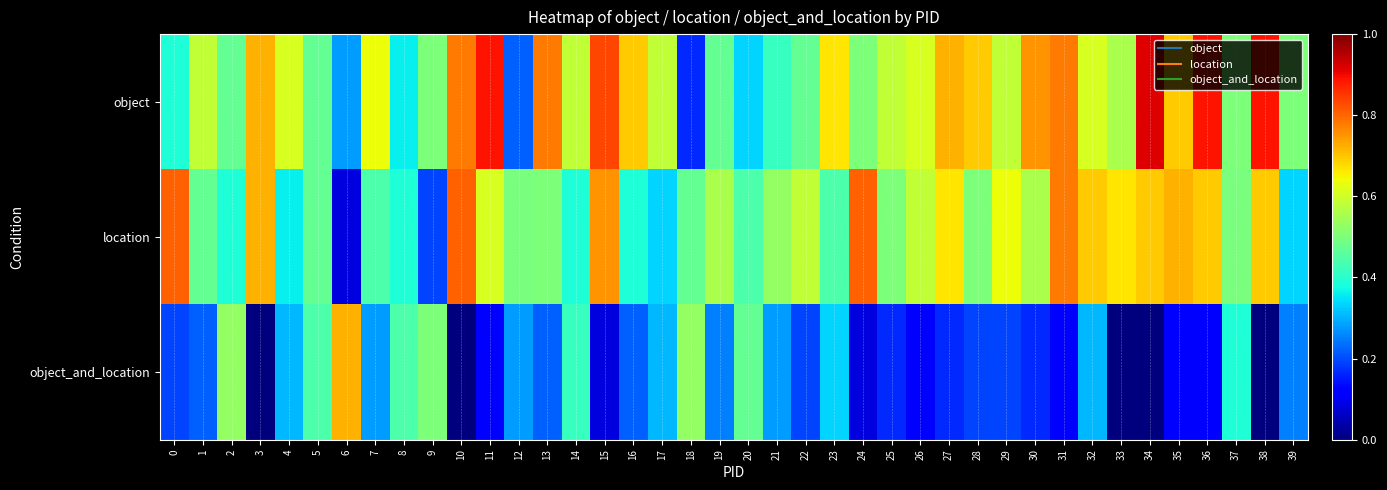

At which category is the sum across all series the highest?

36